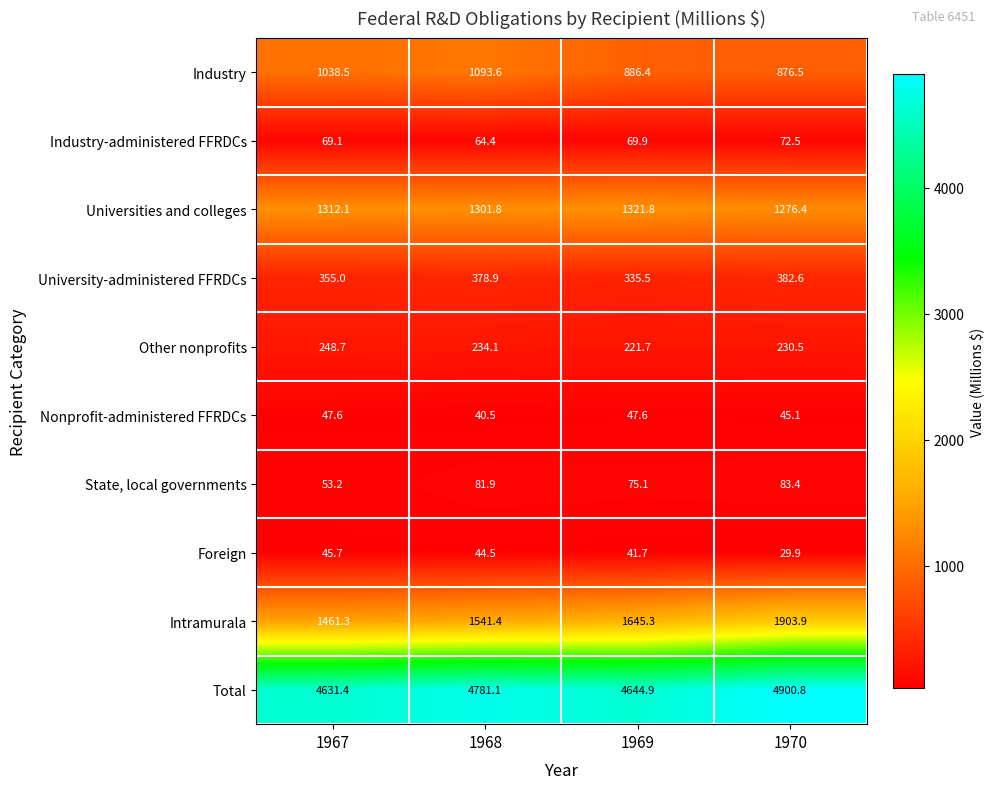

What is the difference between the maximum and minimum values in the Total series?

269.4